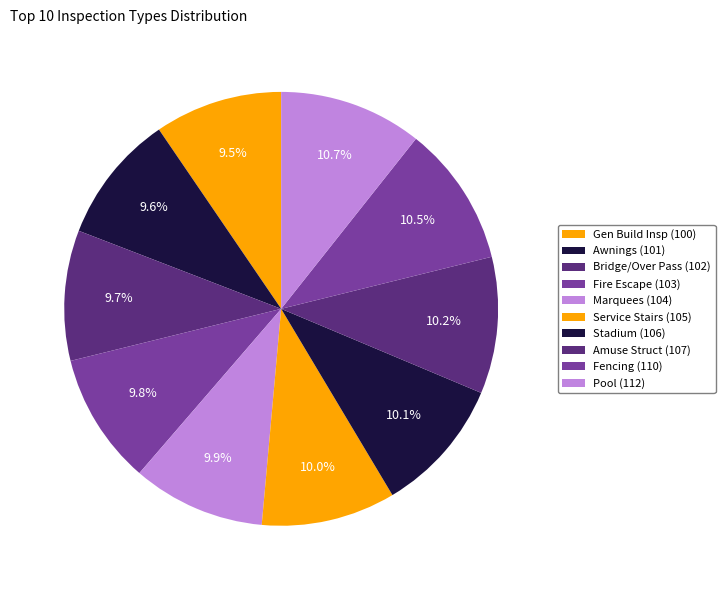

What portion of the pie excludes Fire Escape (103)?

90.2%